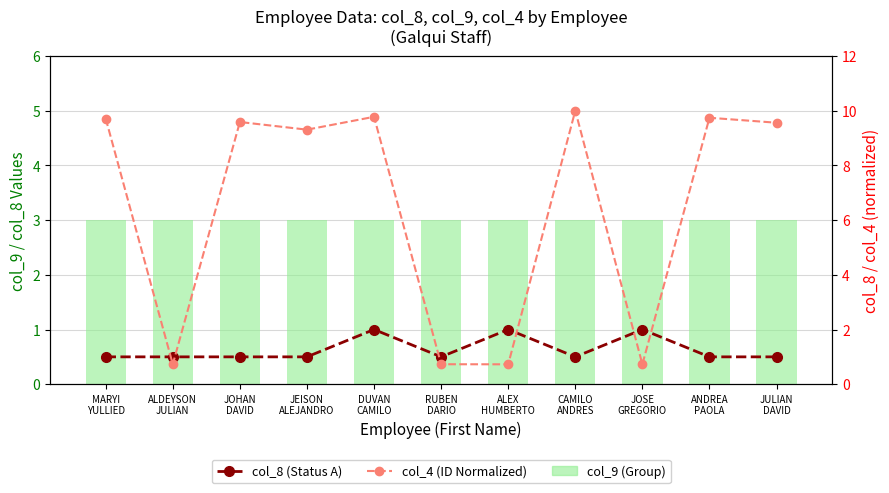

What is the total value across all series at DUVAN
CAMILO?

14.8